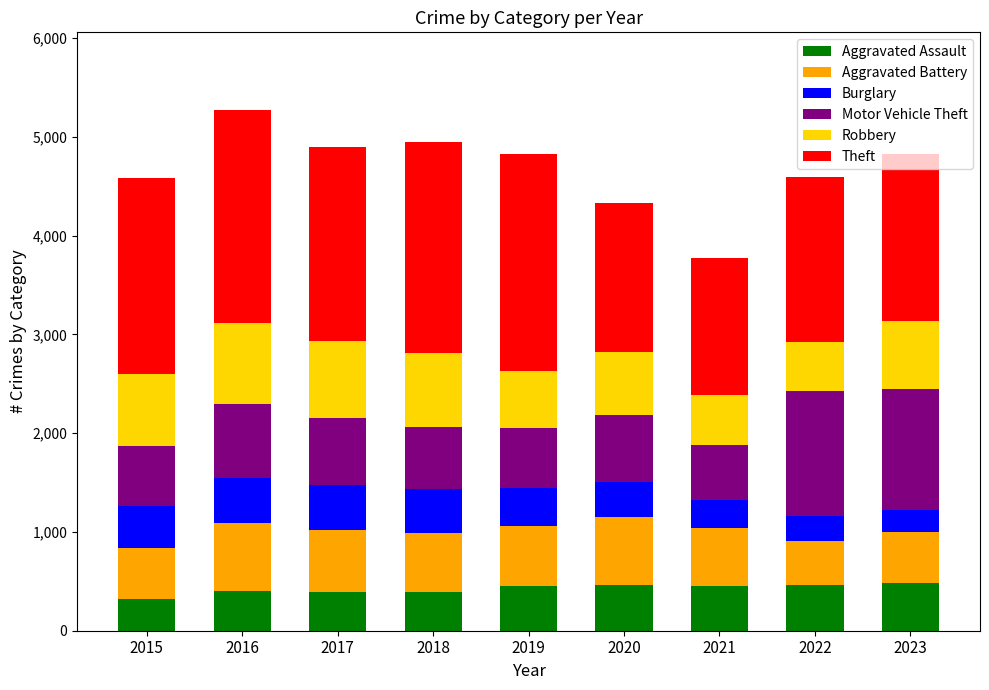

What is the lowest value of the Aggravated Assault series?

323